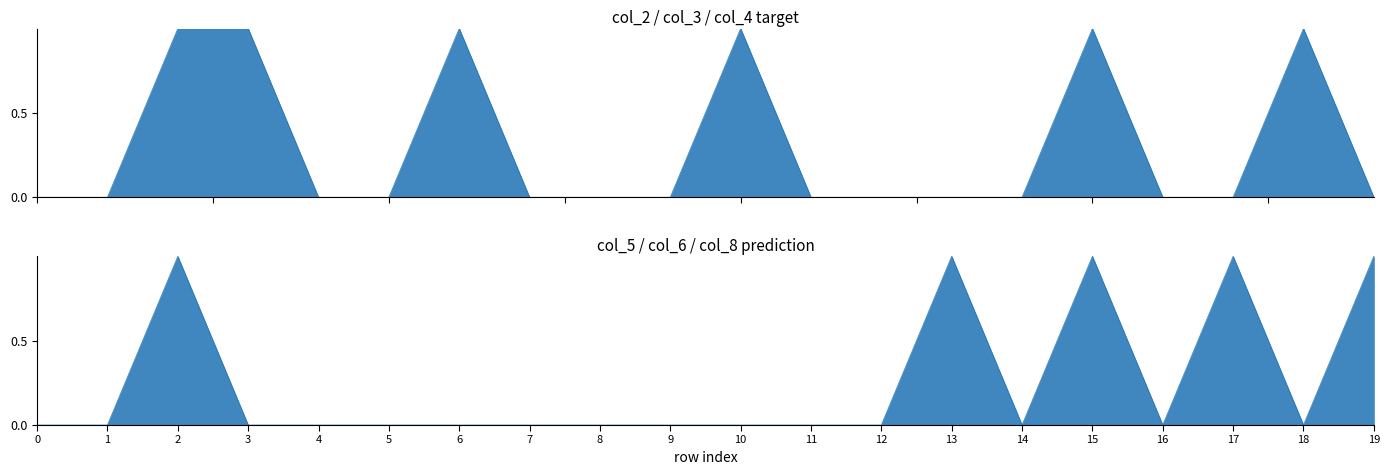

Is it true that col_2 equals 0 at 15?

True